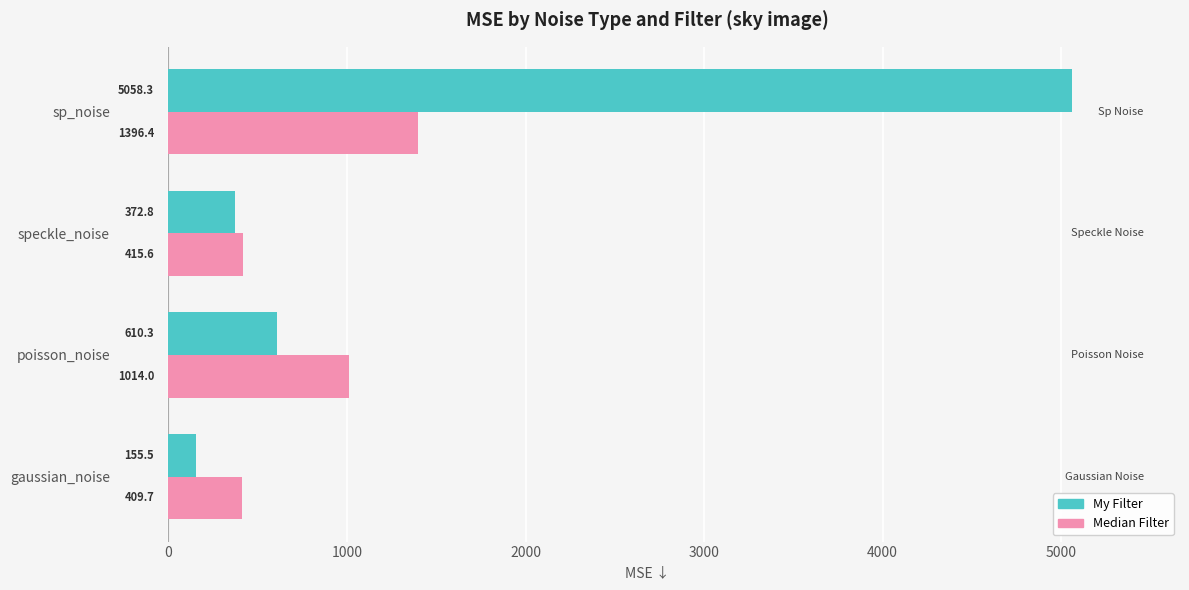

What are all the series names shown in the legend?

My Filter, Median Filter